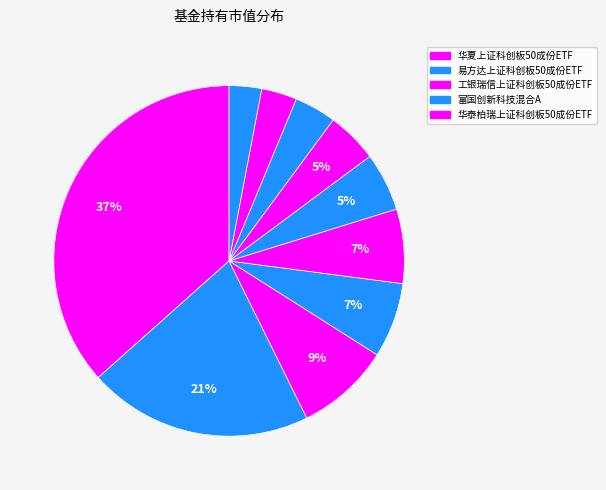

Count the number of slices in the pie.

10